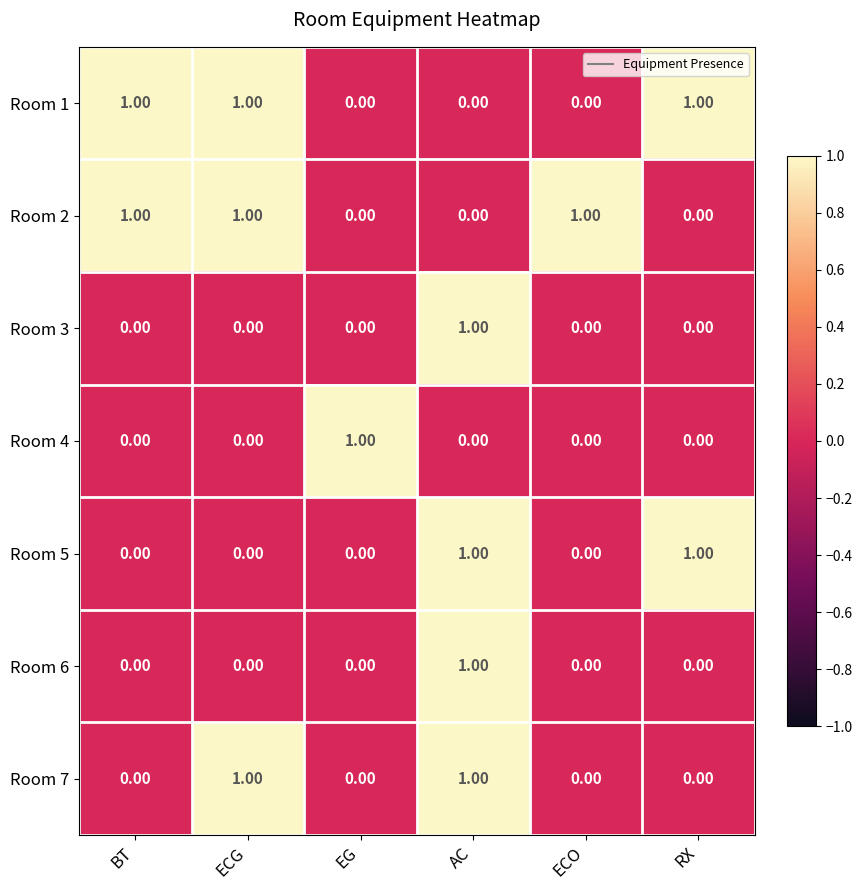

Which series changed the most between BT and ECG?

Room 7